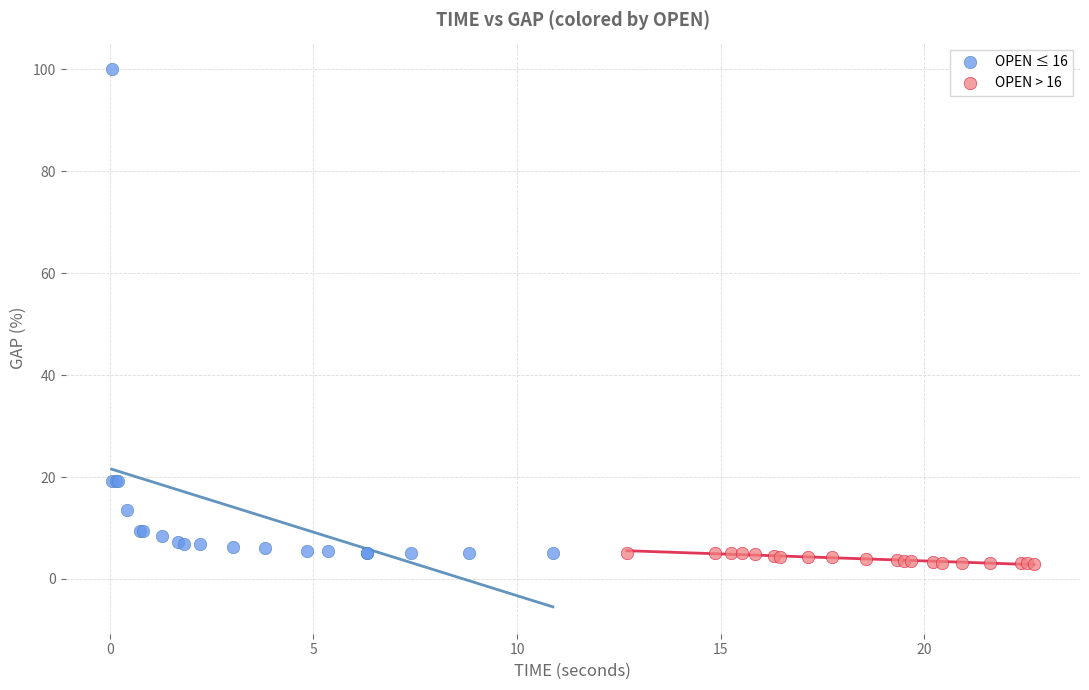

Which series has the largest Y range (max minus min)?

OPEN ≤ 16